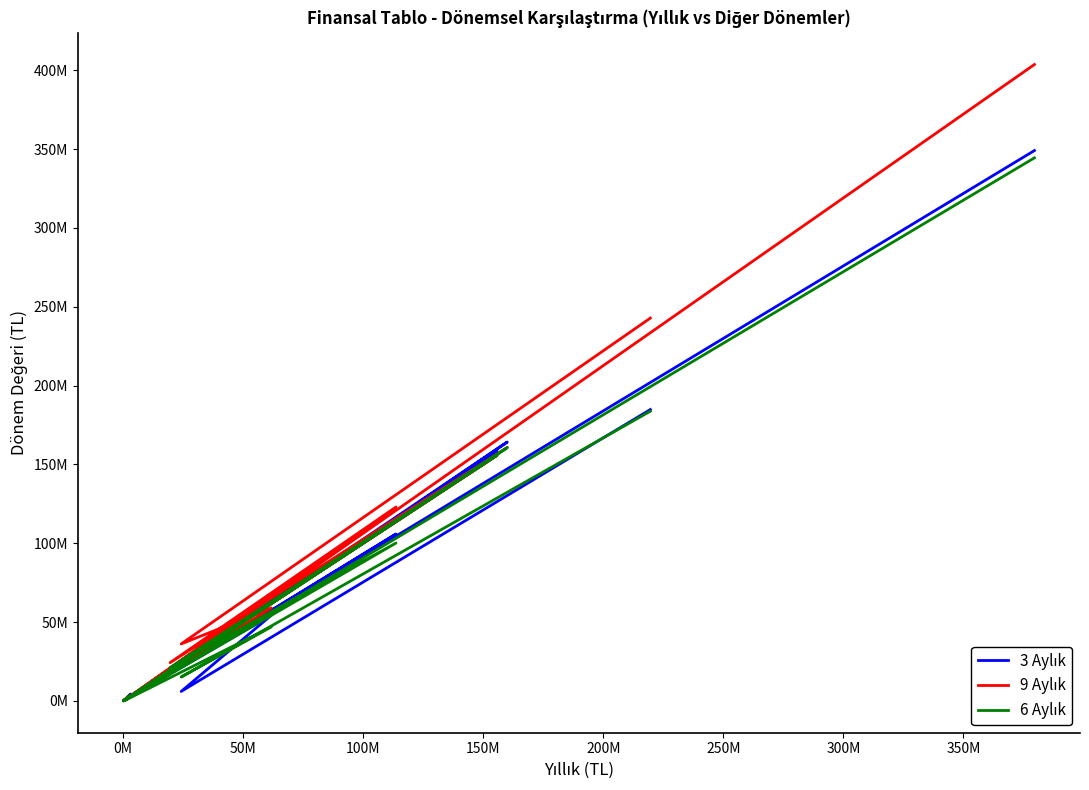

How many times do 6 Aylık and 9 Aylık cross each other?

3